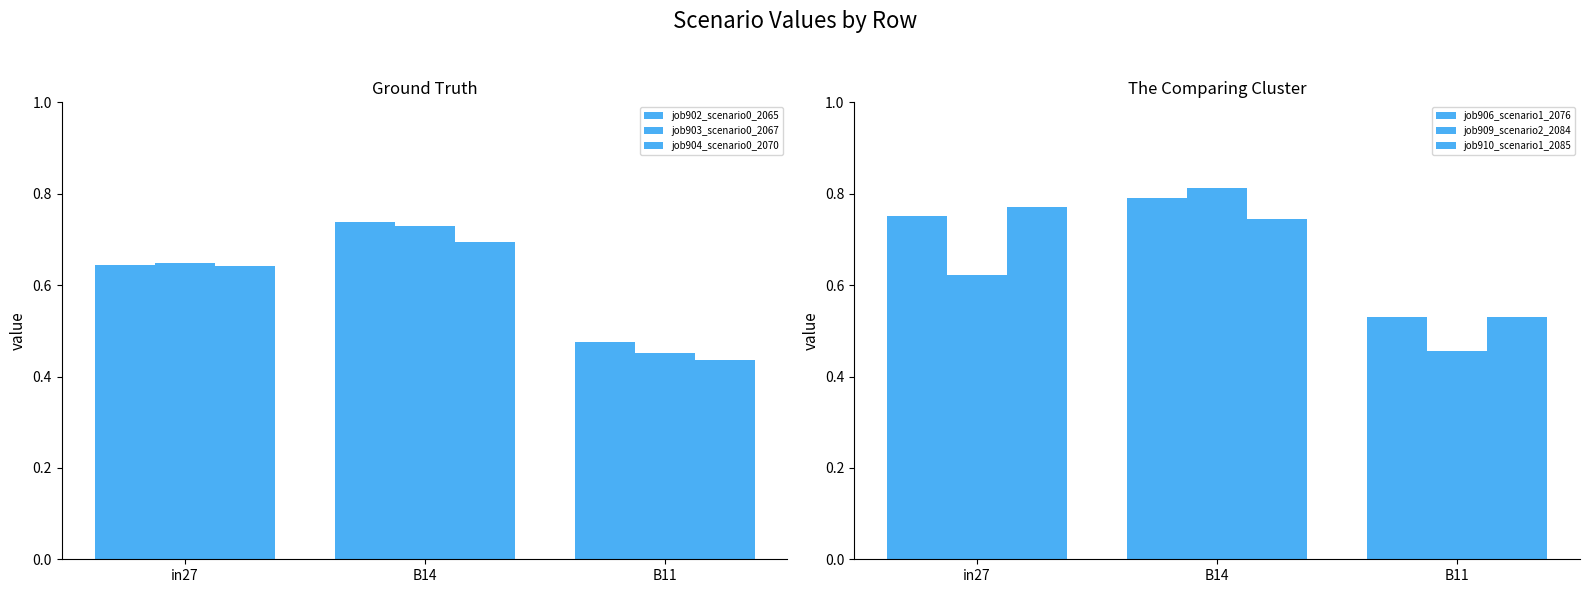

Reading left to right, list all the values displayed in this chart.

job902_scenario0_2065: 0.6	0.7	0.5
job903_scenario0_2067: 0.6	0.7	0.5
job904_scenario0_2070: 0.6	0.7	0.4
job906_scenario1_2076: 0.8	0.8	0.5
job909_scenario2_2084: 0.6	0.8	0.5
job910_scenario1_2085: 0.8	0.7	0.5